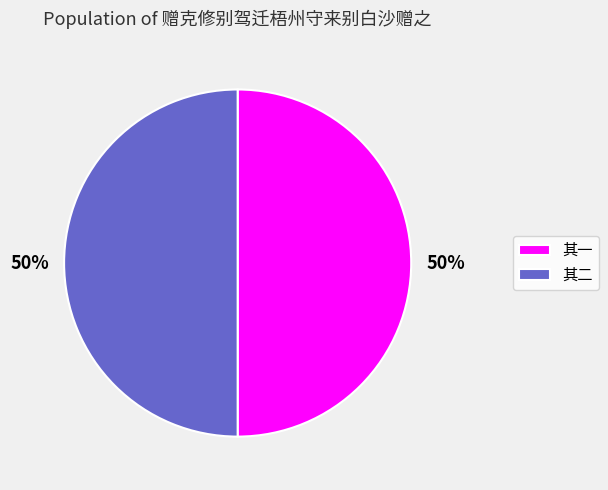

What percentage is the 其二 slice, to the nearest percent?

50%